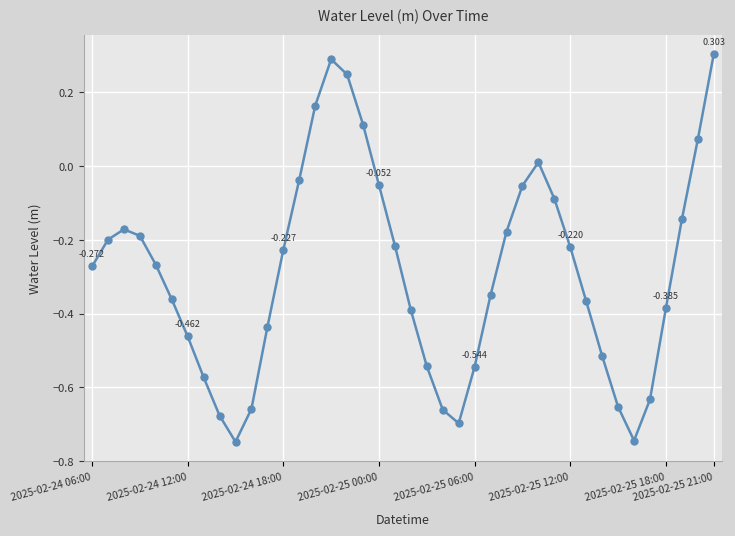

True or false: the data has more than 0 interior local peaks.

True